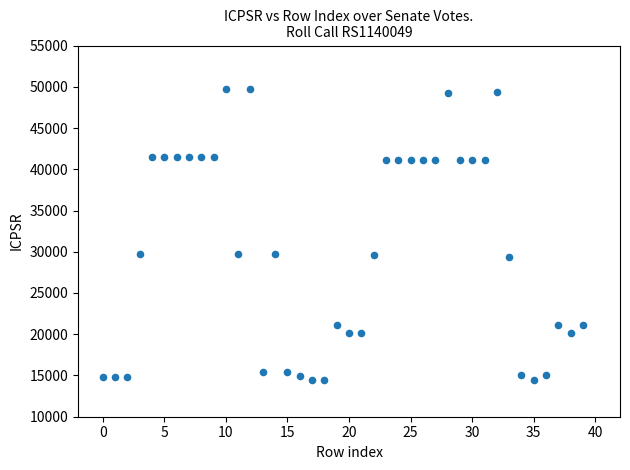

What is the range of Y values (max minus min)?

35271